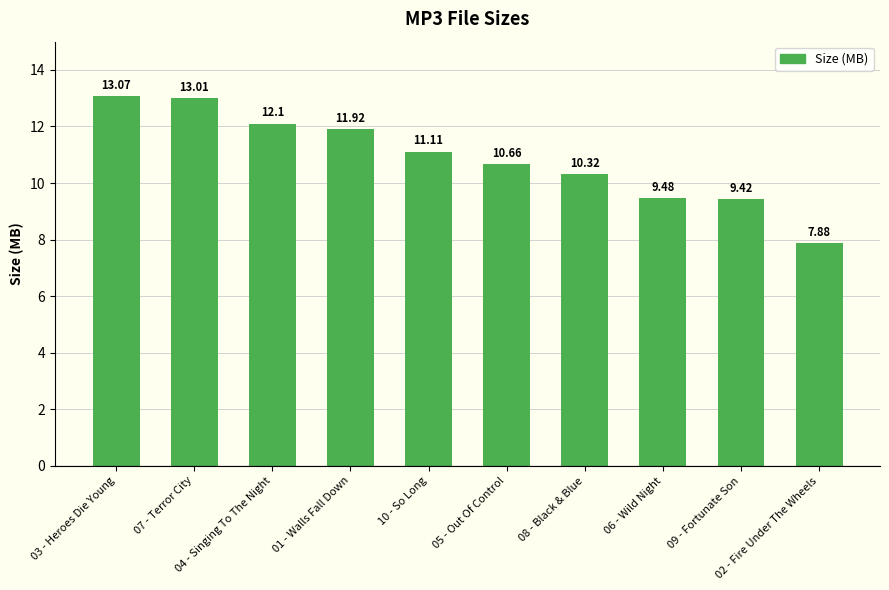

Reading left to right, extract all data points from this chart.

03 - Heroes Die Young=13.1	07 - Terror City=13.0	04 - Singing To The Night=12.1	01 - Walls Fall Down=11.9	10 - So Long=11.1	05 - Out Of Control=10.7	08 - Black & Blue=10.3	06 - Wild Night=9.5	09 - Fortunate Son=9.4	02 - Fire Under The Wheels=7.9